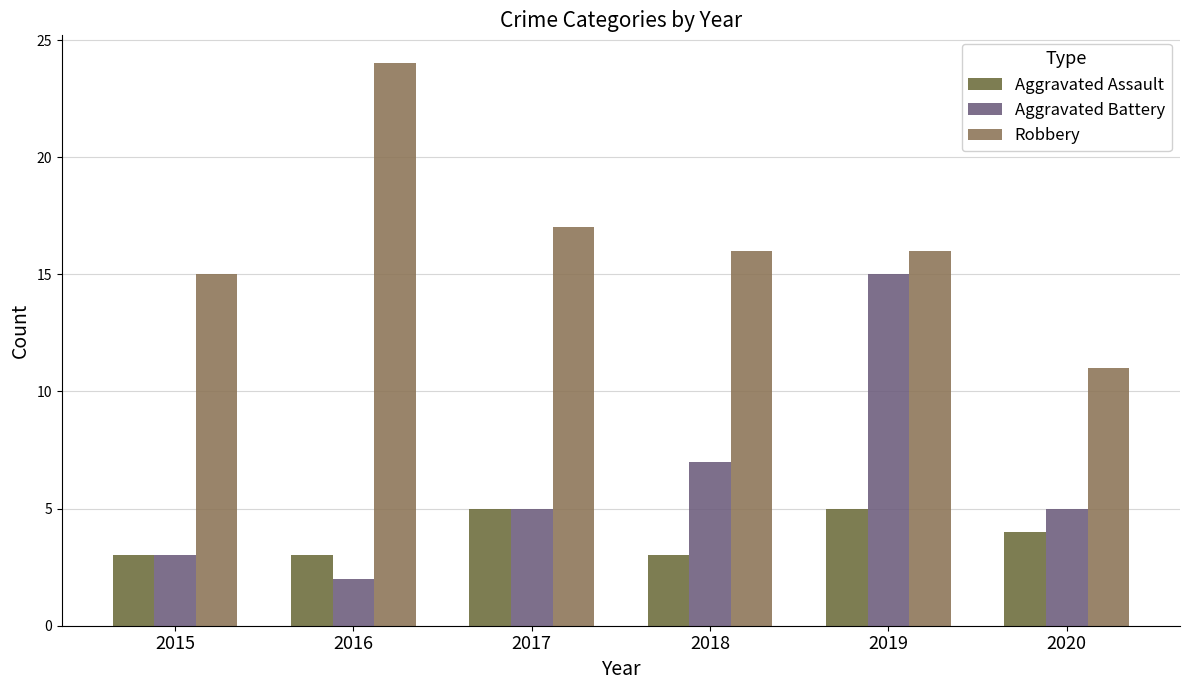

Which series has the largest total across all categories?

Robbery